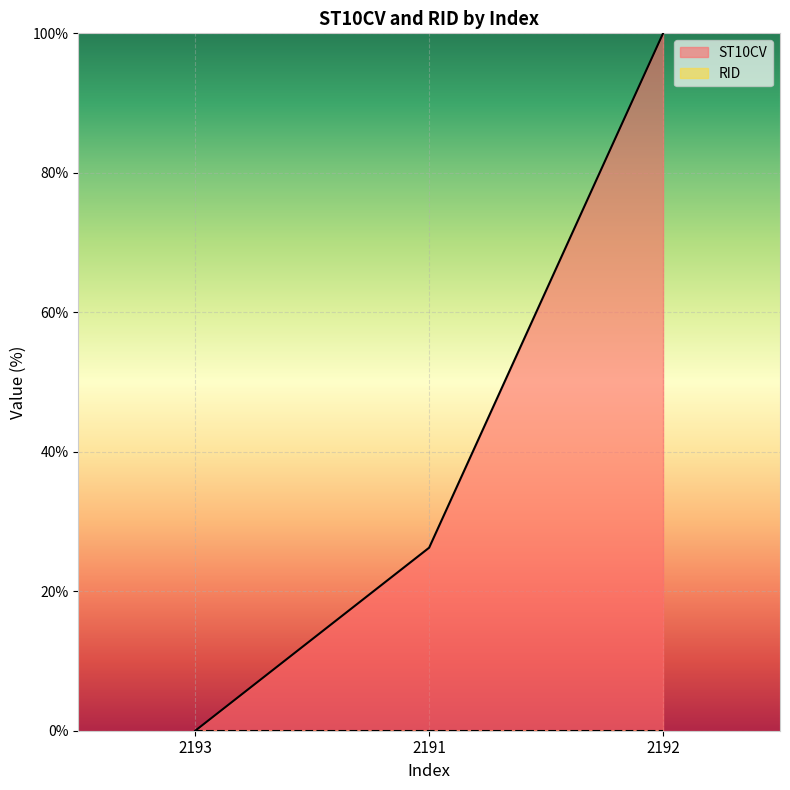

Is it true that ST10CV equals 58.5 at 2193?

False